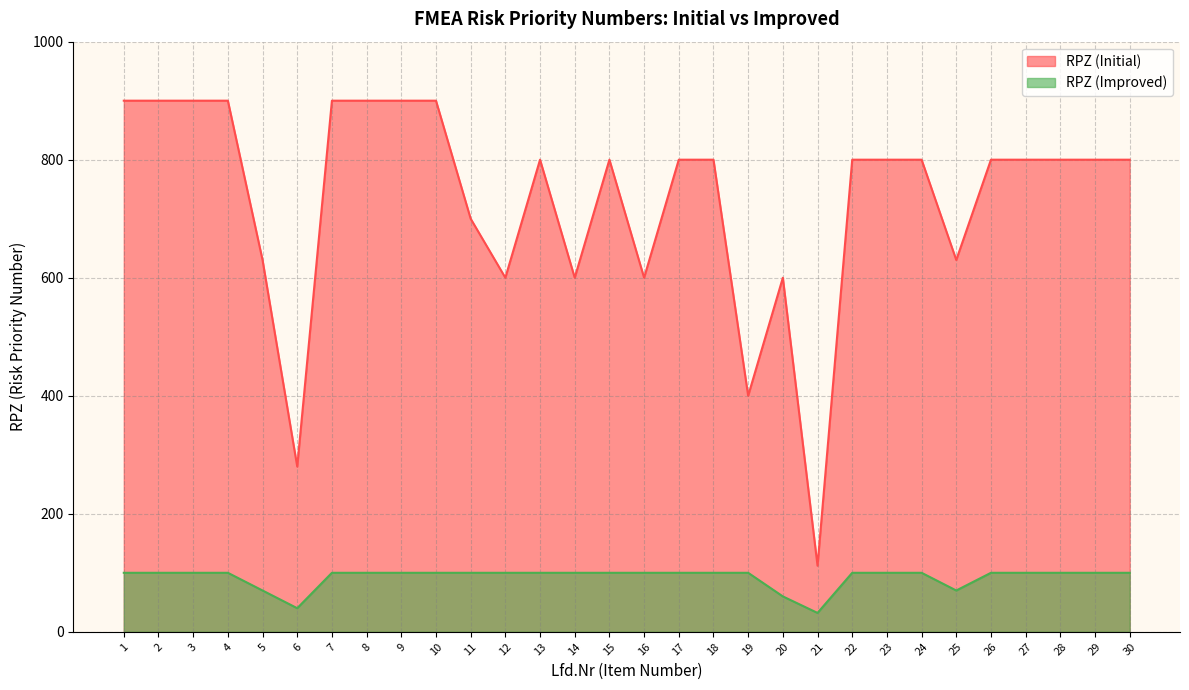

Rank the series by their maximum value, from lowest to highest.

RPZ (Improved), RPZ (Initial)